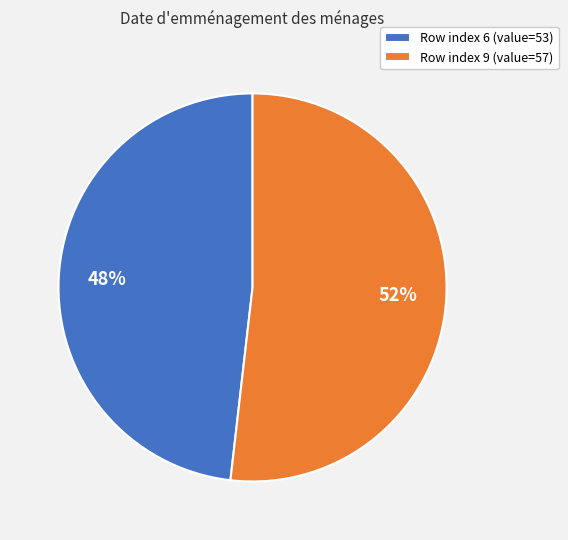

Which has a higher value, Row index 6 (value=53) or Row index 9 (value=57)?

Row index 9 (value=57)